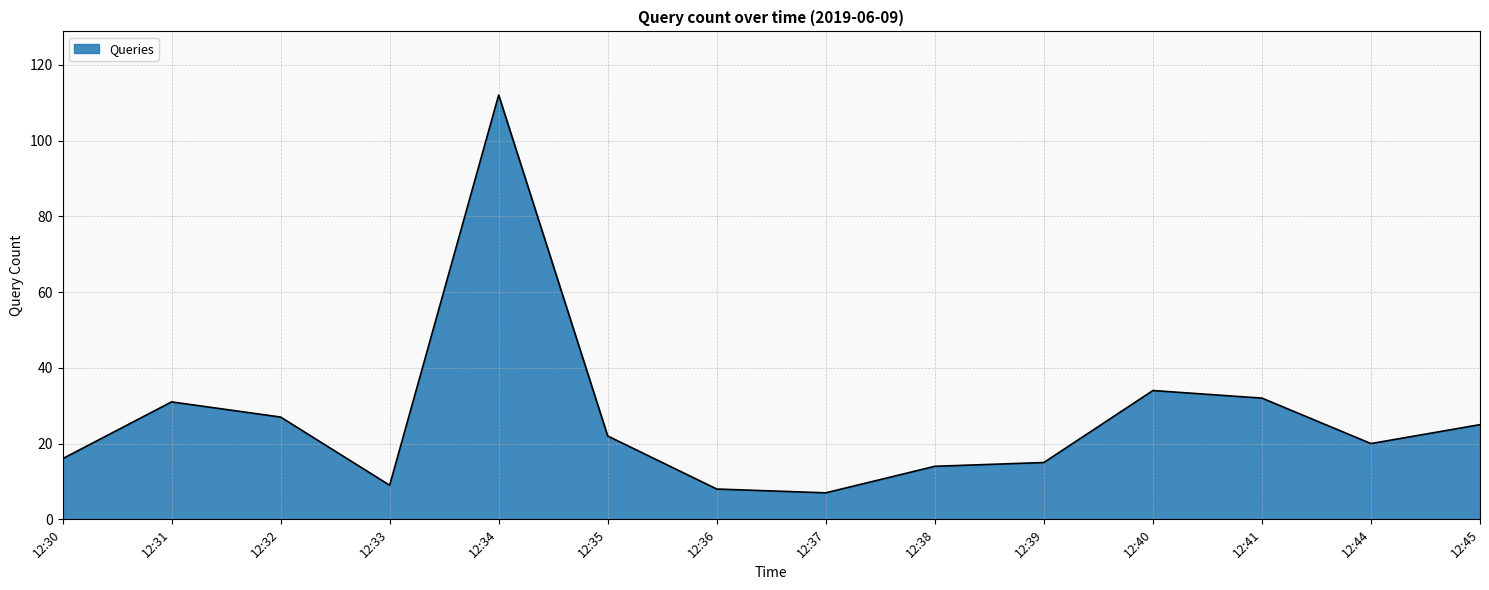

What is the maximum value shown in the chart?

112